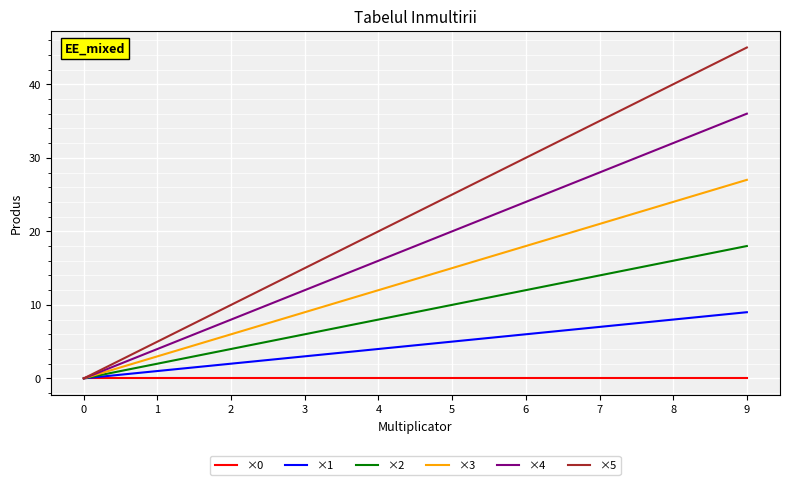

Rank the categories by ×4 value from lowest to highest.

0, 1, 2, 3, 4, 5, 6, 7, 8, 9